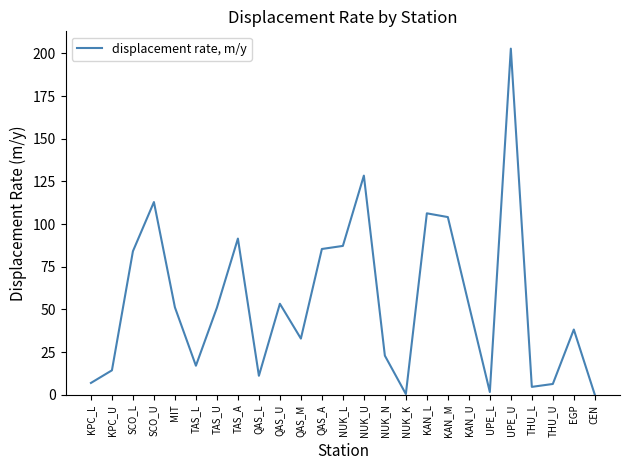

Is it true that the value at SCO_U is 77.1?

False